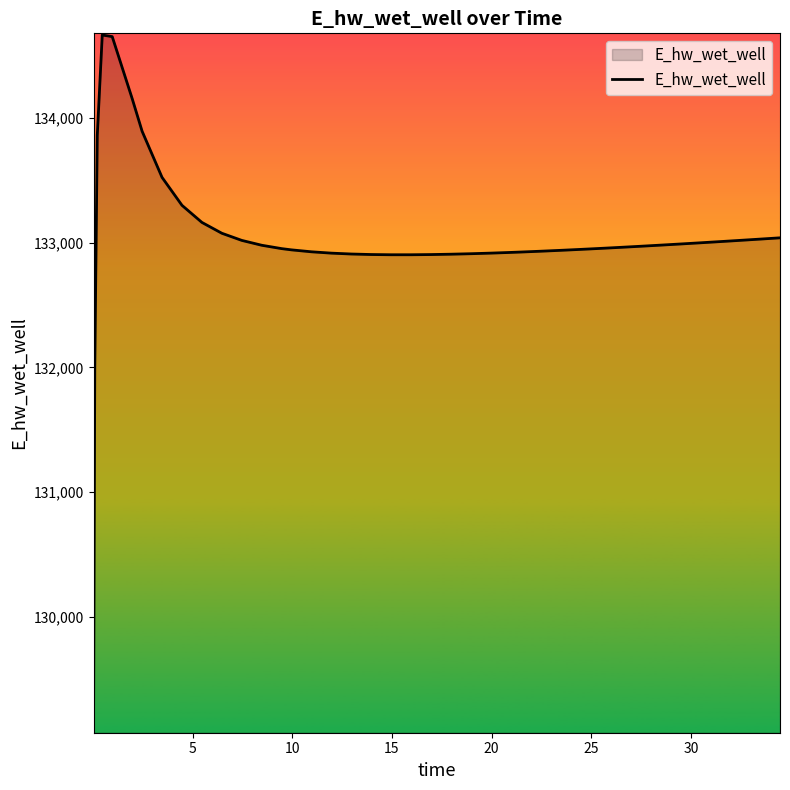

What is the minimum value shown in the chart?

129083.7